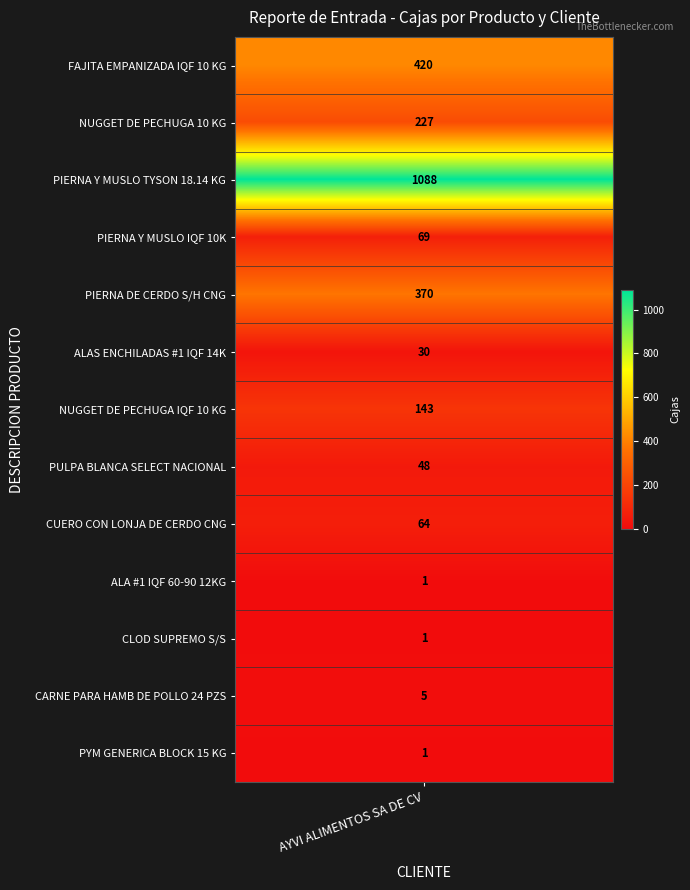

What is the maximum value shown in the chart?

1088